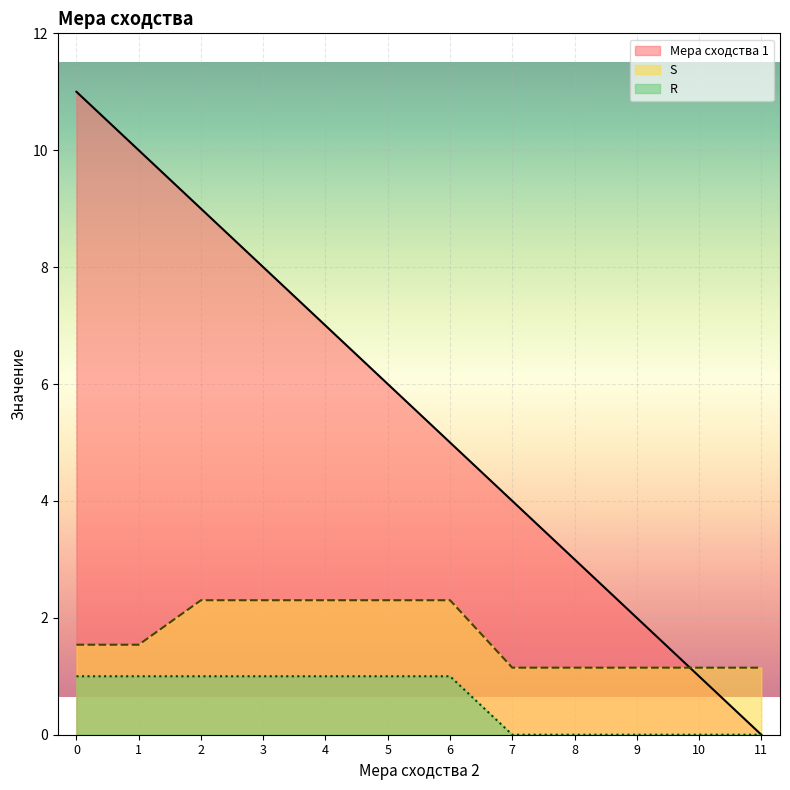

What is the sum of all R values?

7.0